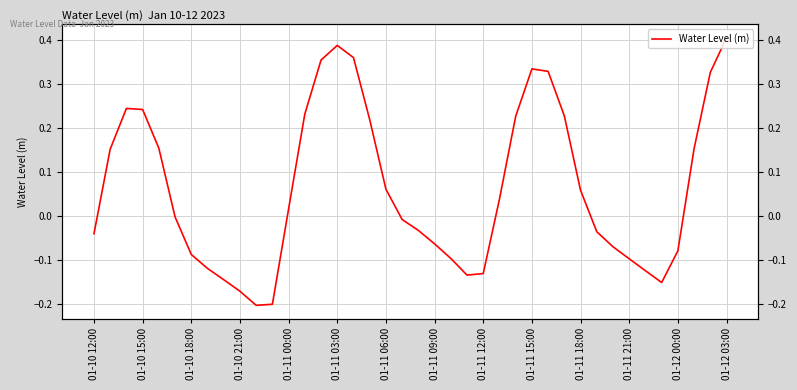

Reading left to right, extract all data points from this chart.

-0.0	0.2	0.2	0.2	0.2	-0.0	-0.1	-0.1	-0.1	-0.2	-0.2	-0.2	0.0	0.2	0.4	0.4	0.4	0.2	0.1	-0.0	-0.0	-0.1	-0.1	-0.1	-0.1	0.0	0.2	0.3	0.3	0.2	0.1	-0.0	-0.1	-0.1	-0.1	-0.2	-0.1	0.2	0.3	0.4